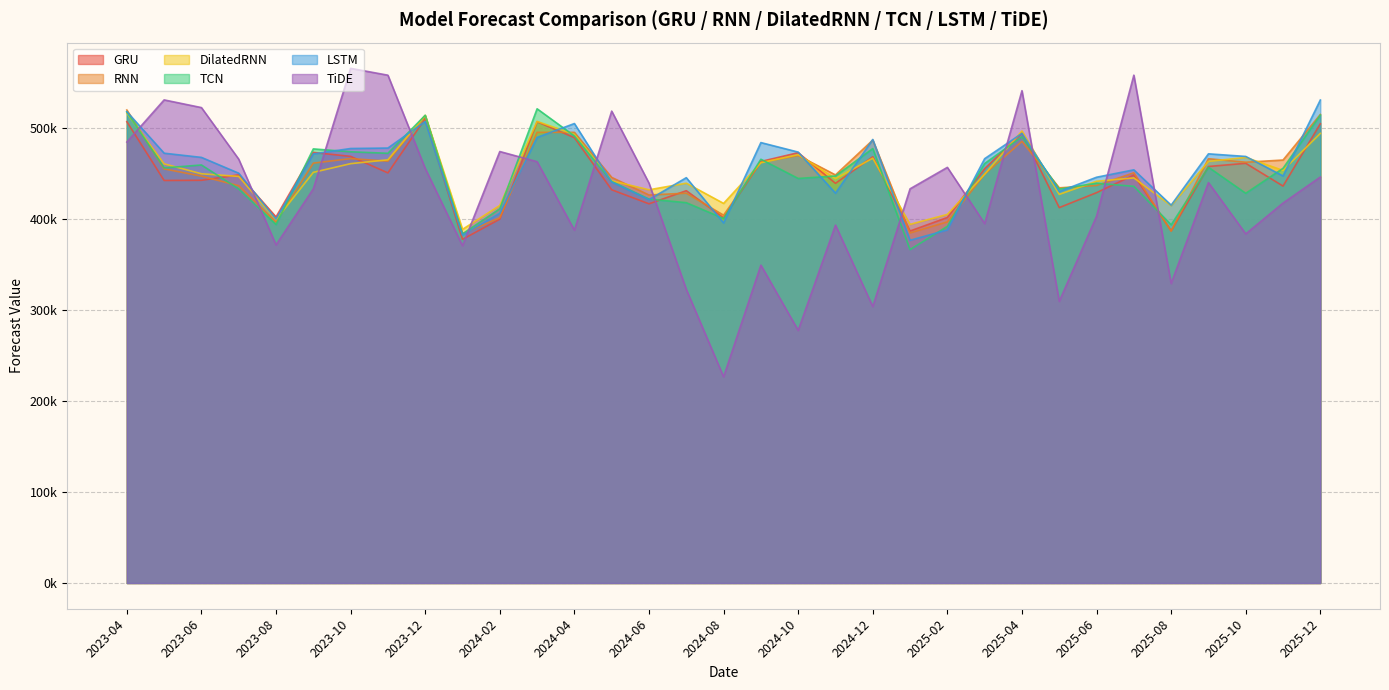

What is the spread (max minus min) of values at 2024-01?

17985.4